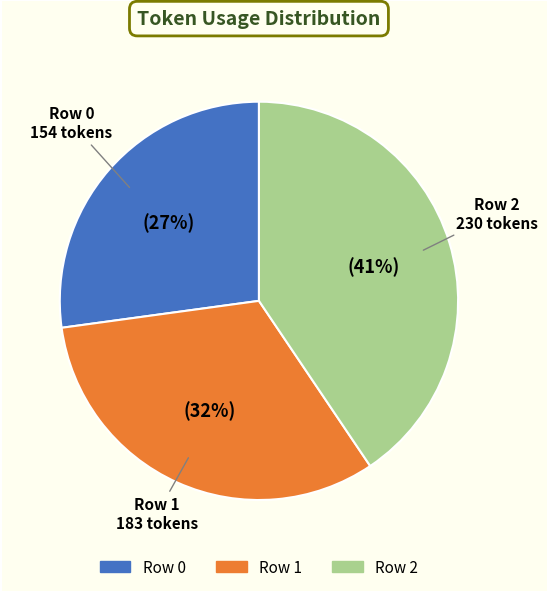

Does any single category account for the majority?

No